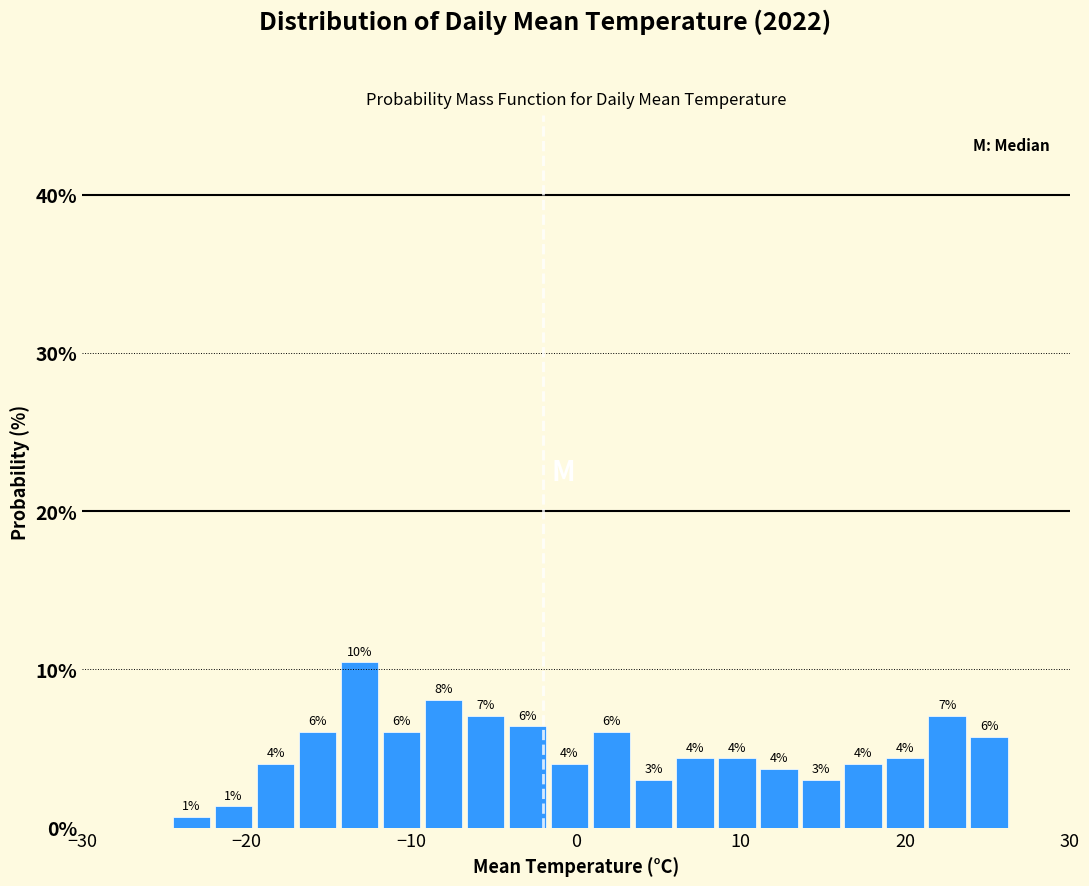

Around what value on the x-axis is the tallest bar? Give the approximate position of its centre, as read against the axis.

-13